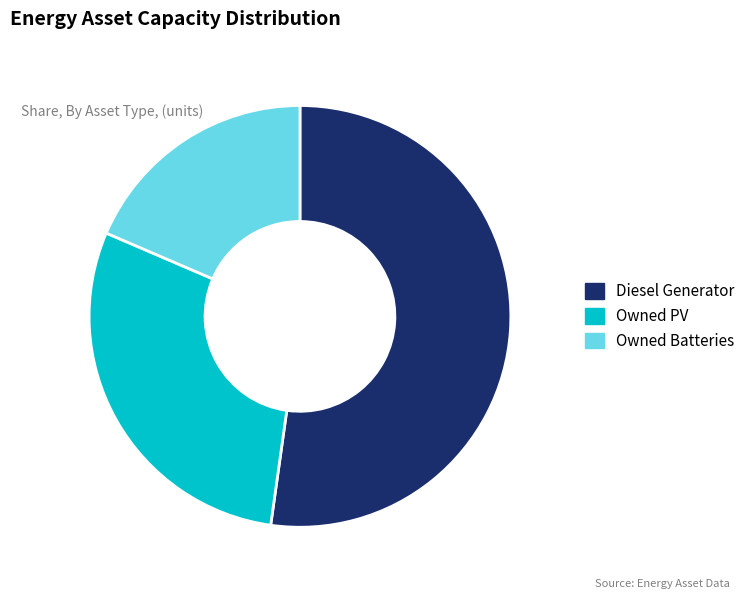

What is the ratio of the value at Owned Batteries to the value at Diesel Generator?

0.4